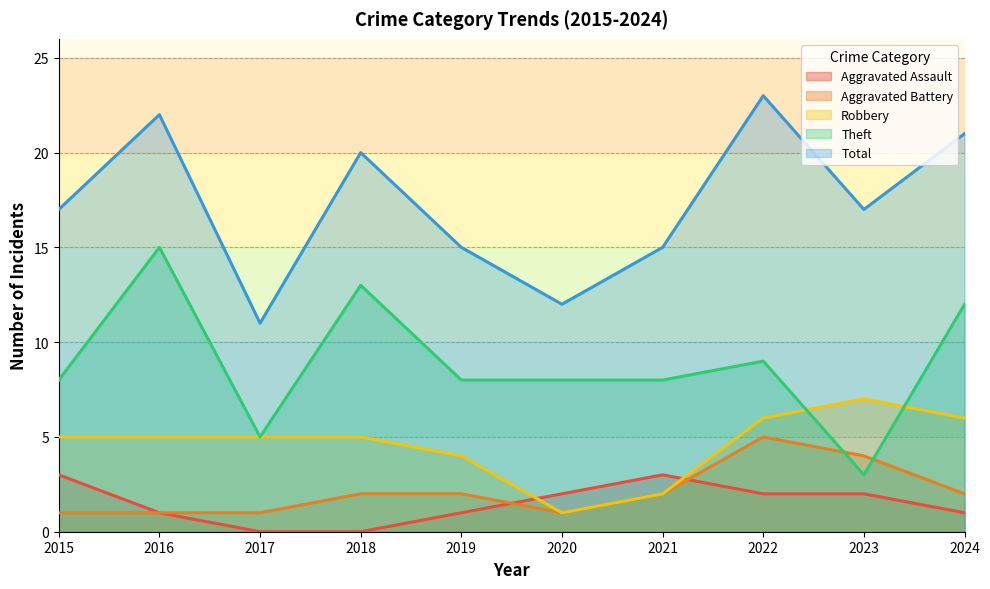

True or false: Robbery and Total cross at least once.

False